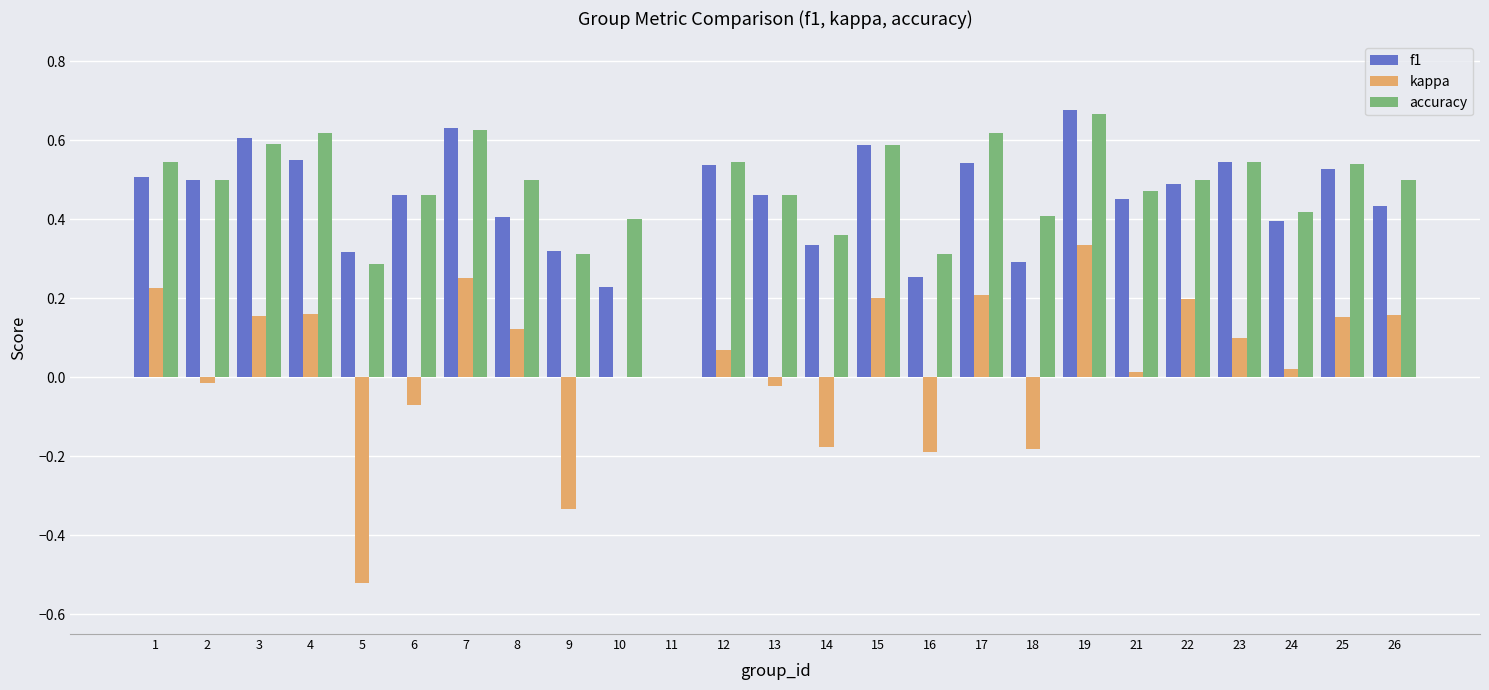

How many data points in accuracy are above 0?

24